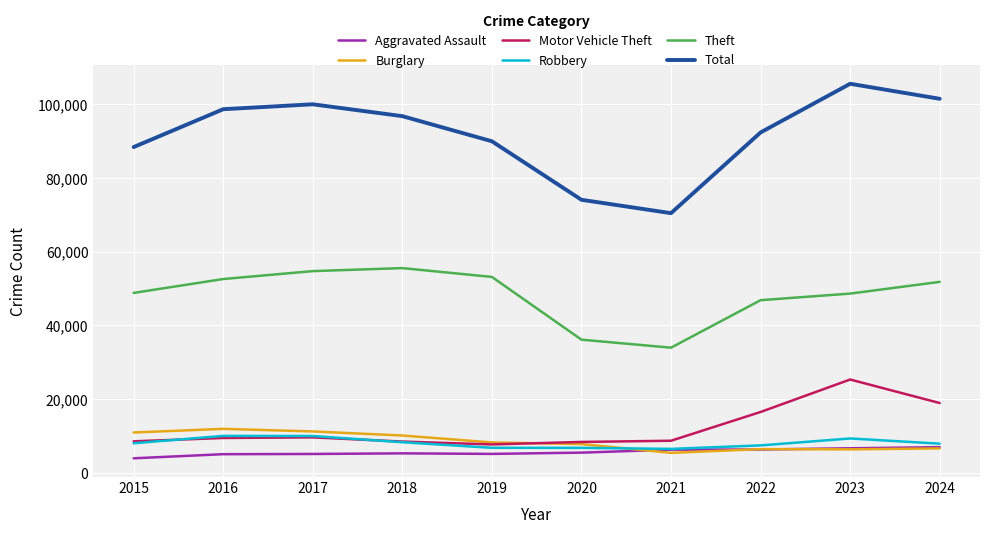

List the series in order of their peak value, highest first.

Total, Theft, Motor Vehicle Theft, Burglary, Robbery, Aggravated Assault